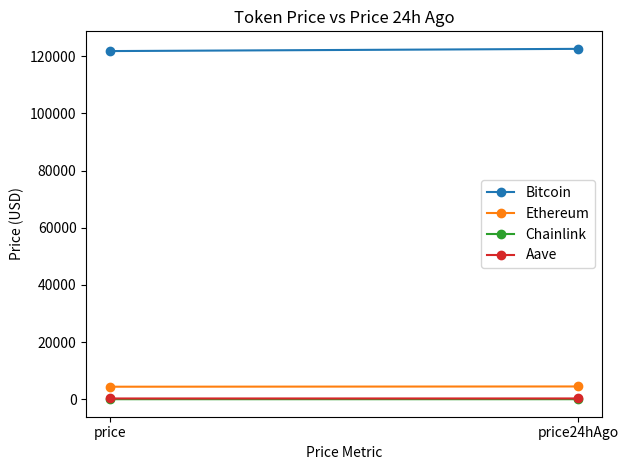

What is the average value of the Aave series?

279.6